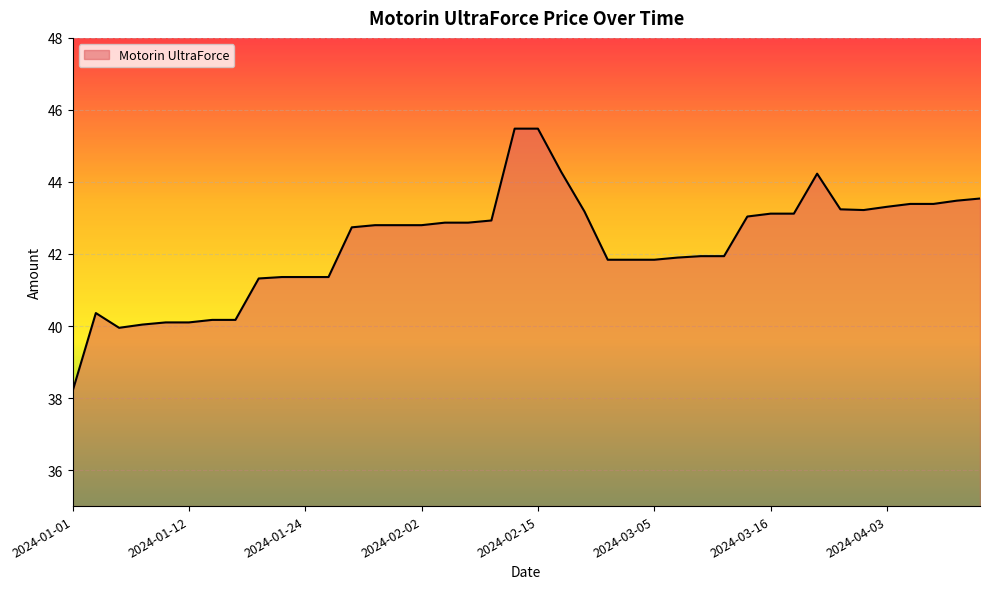

What is the difference between the maximum and minimum values?

7.3